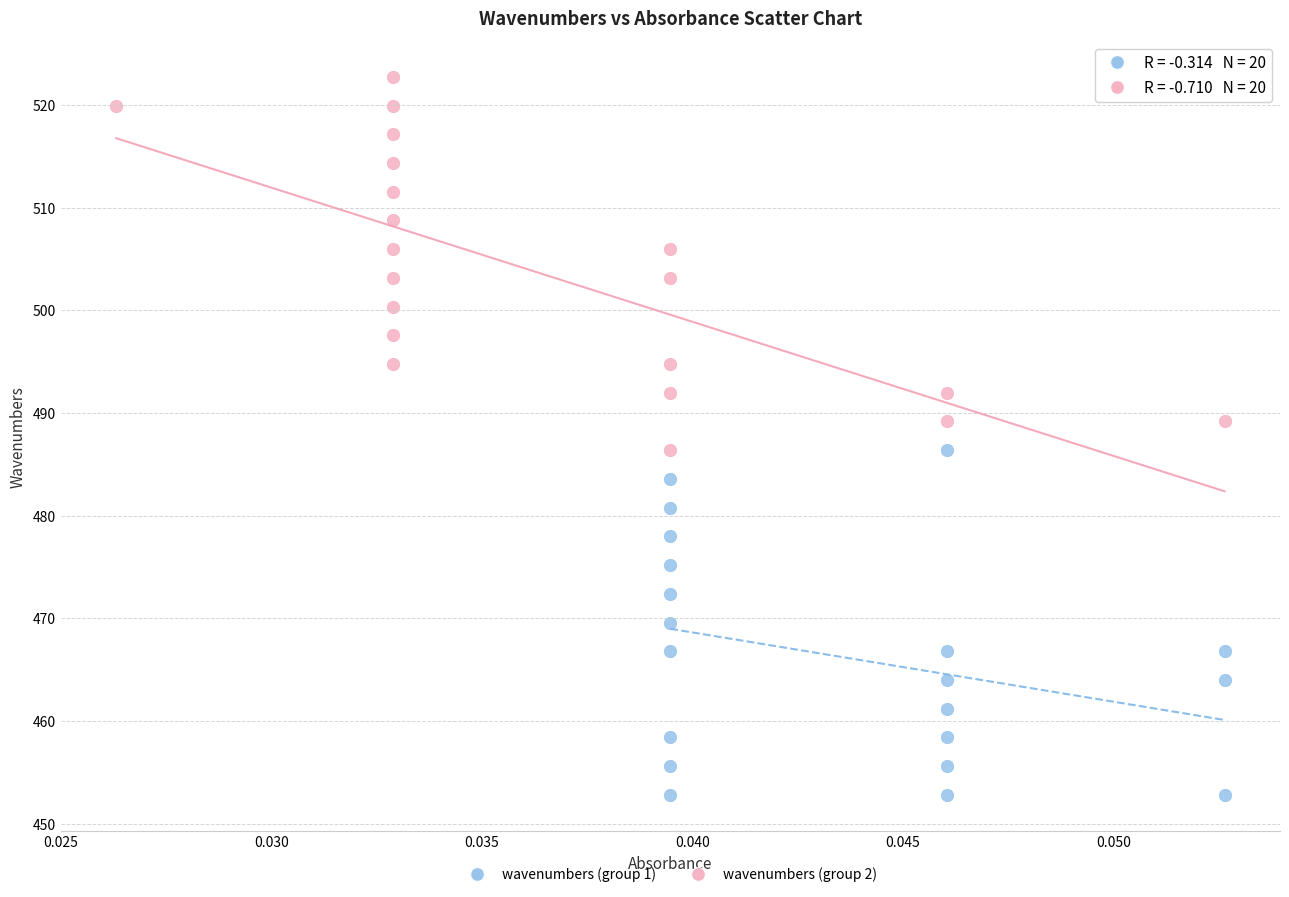

Which series contains the lowest Y value?

wavenumbers (group 1)